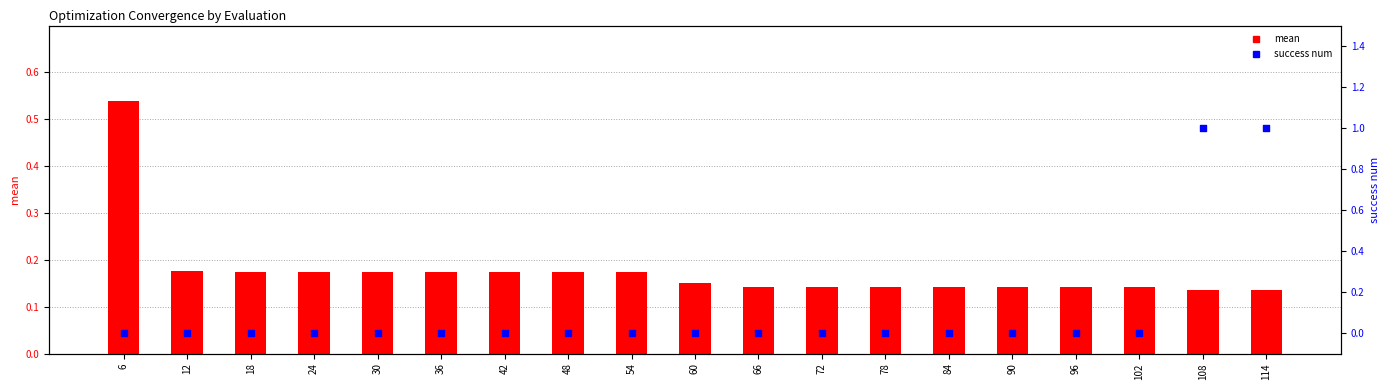

Which series reaches the maximum Y coordinate?

success num